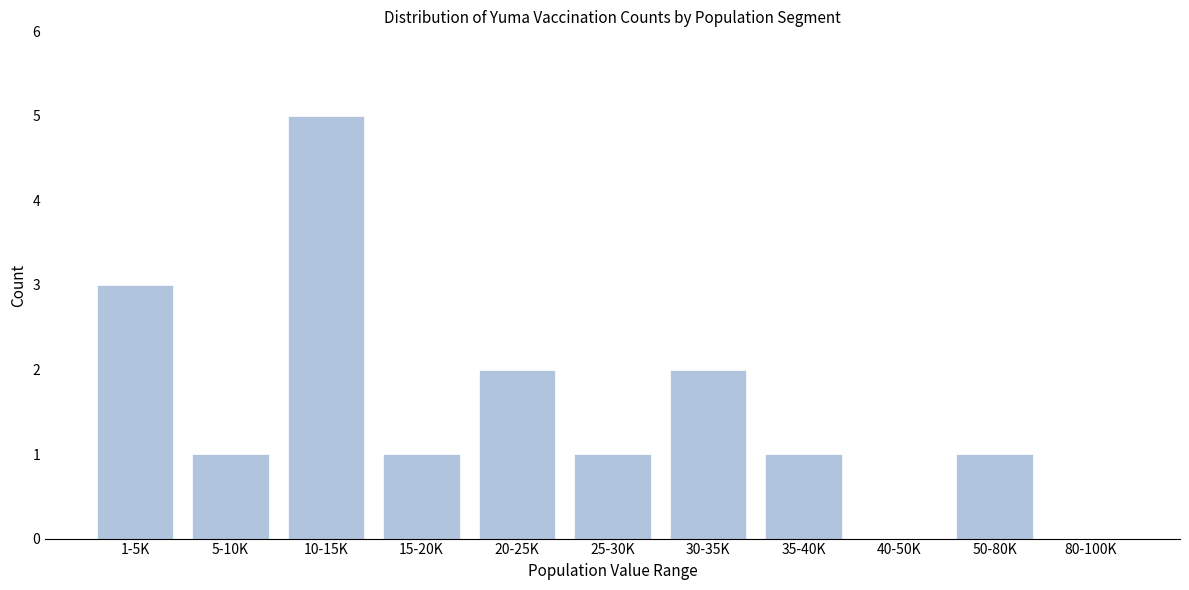

Reading left to right, extract all data points from this chart.

1-5K=3	5-10K=1	10-15K=5	15-20K=1	20-25K=2	25-30K=1	30-35K=2	35-40K=1	40-50K=0	50-80K=1	80-100K=0